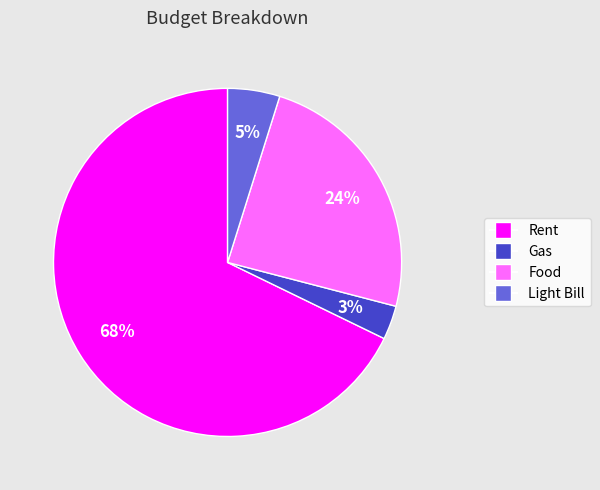

To the nearest percent, what is the difference between the largest and smallest slice percentages?

65%